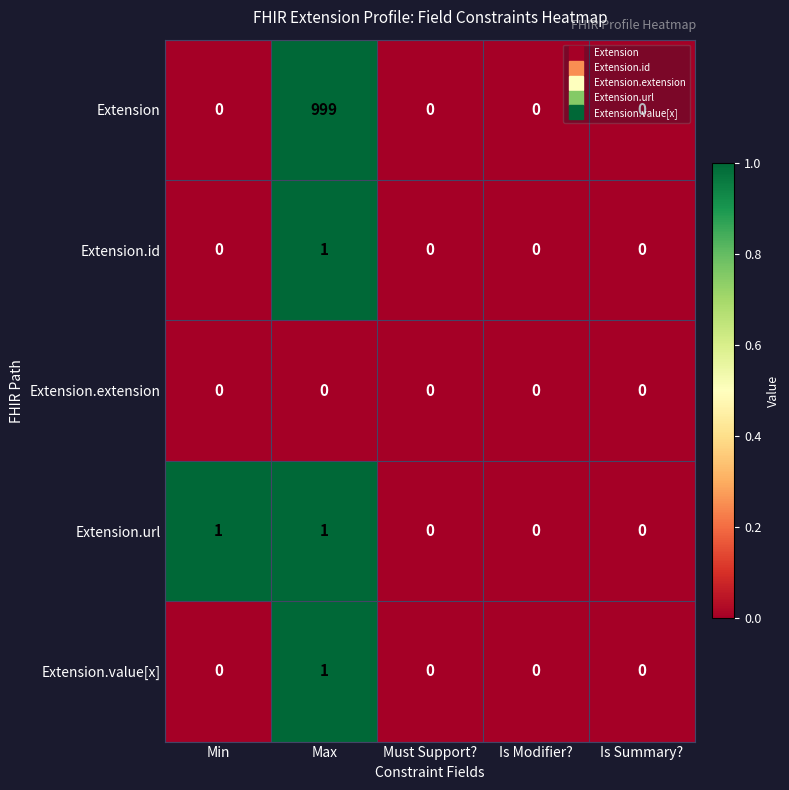

Which series has the largest total across all categories?

Extension